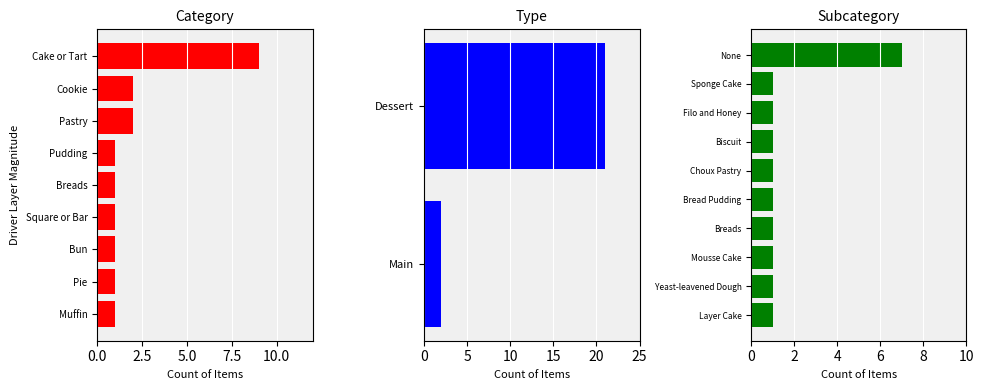

Read the value at Pie.

1